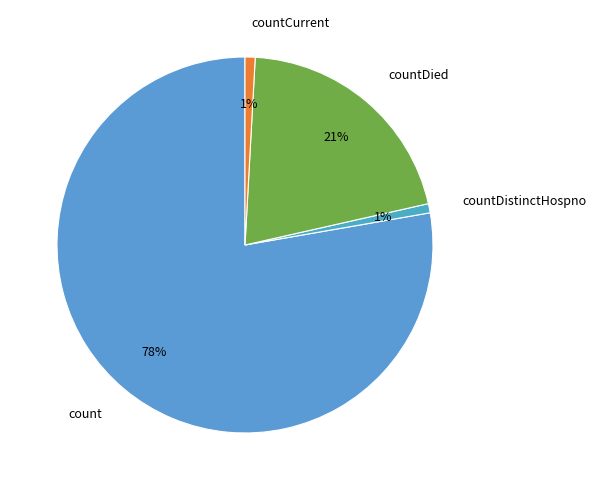

True or false: countCurrent accounts for 1% of the total.

True